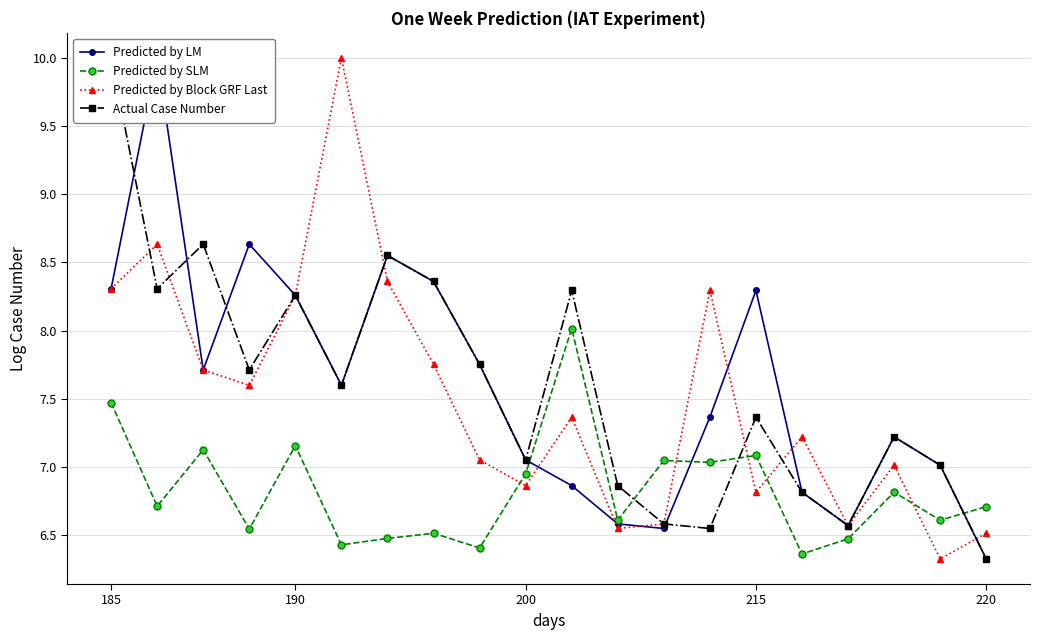

After their last crossing, which series has the higher values: Predicted by Block GRF Last or Predicted by SLM?

Predicted by SLM